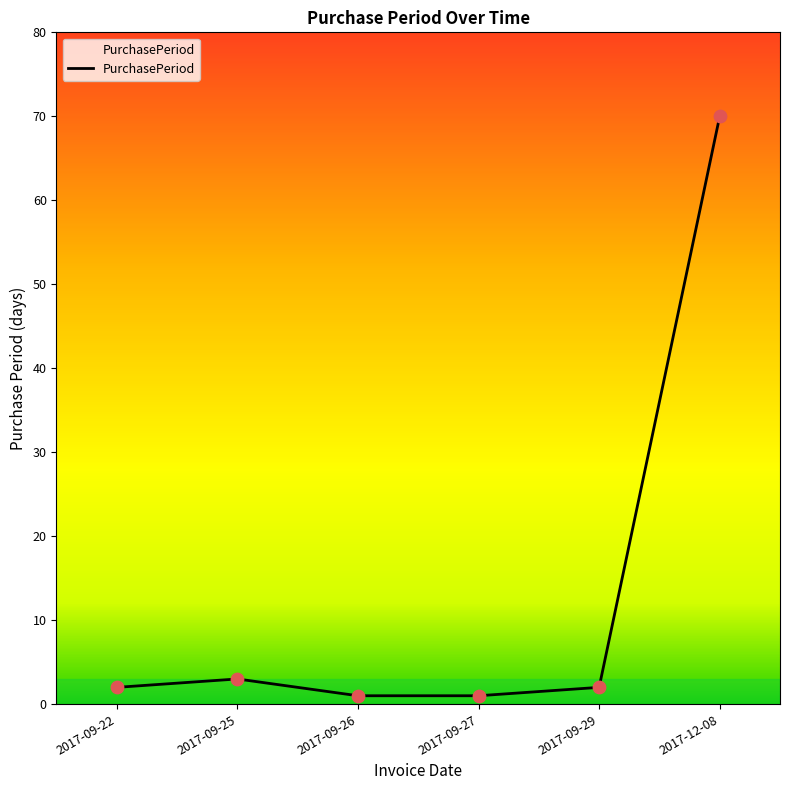

What is the change in value from 2017-09-25 to 2017-09-29?

-1